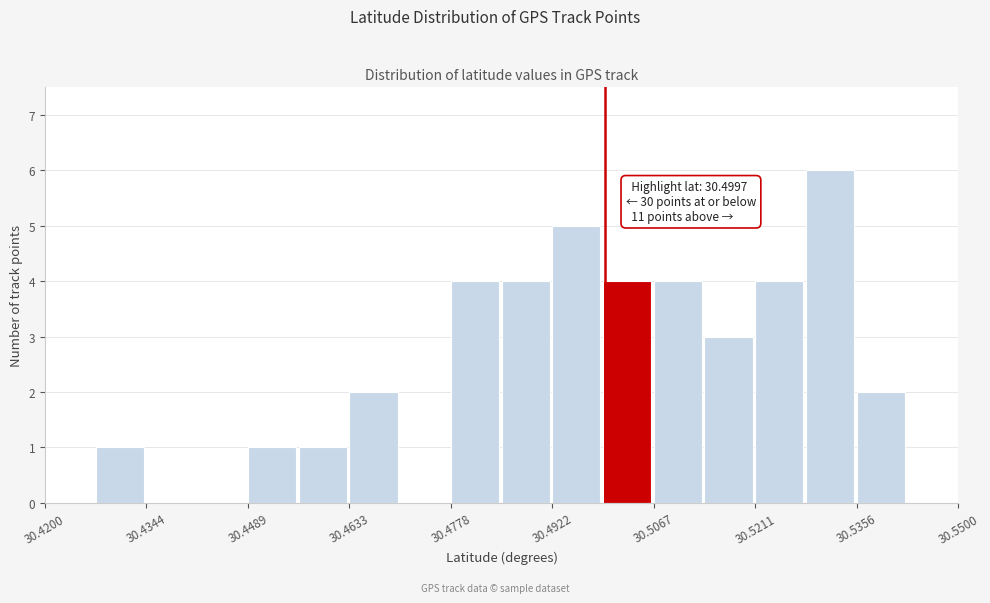

Around what value on the x-axis is the tallest bar? Give the approximate position of its centre, as read against the axis.

30.532